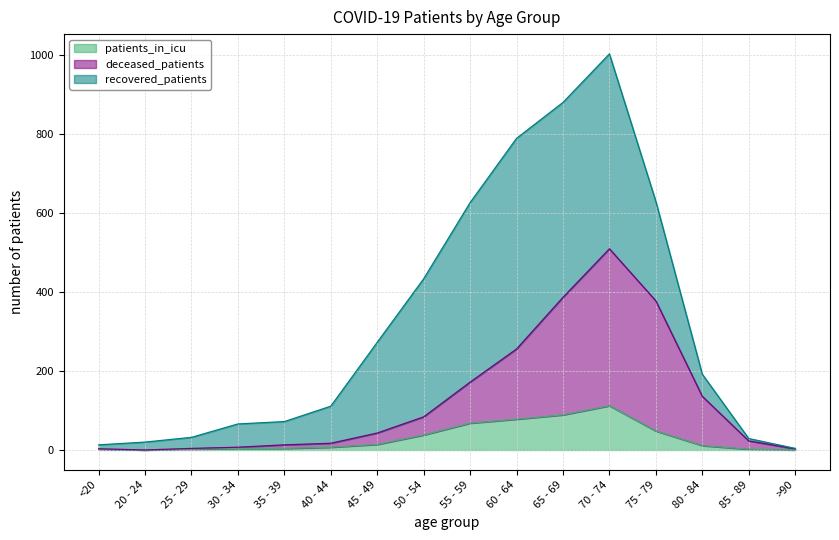

At which category is the sum across all series the highest?

70 - 74